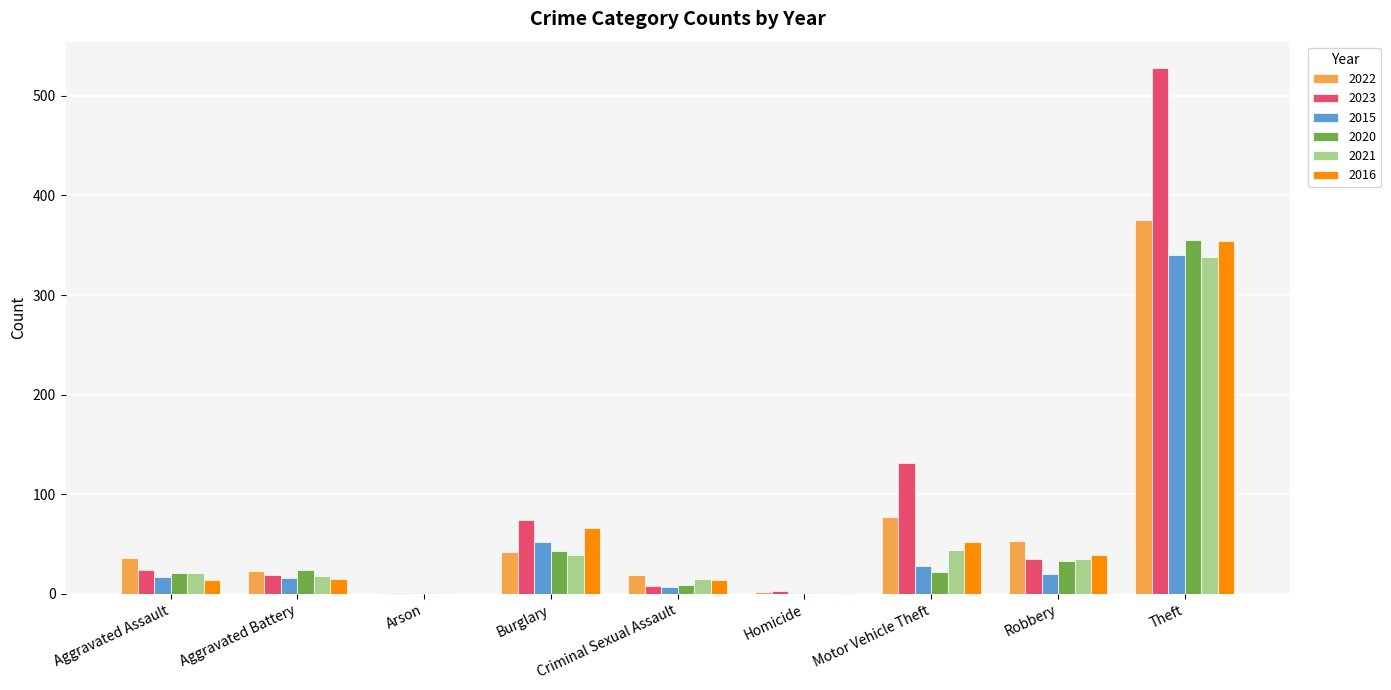

How many categories are shown in the chart?

9